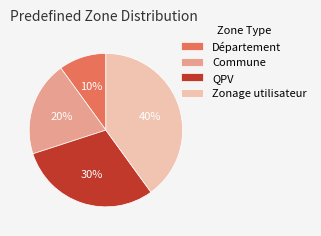

True or false: Commune accounts for 8% of the total.

False